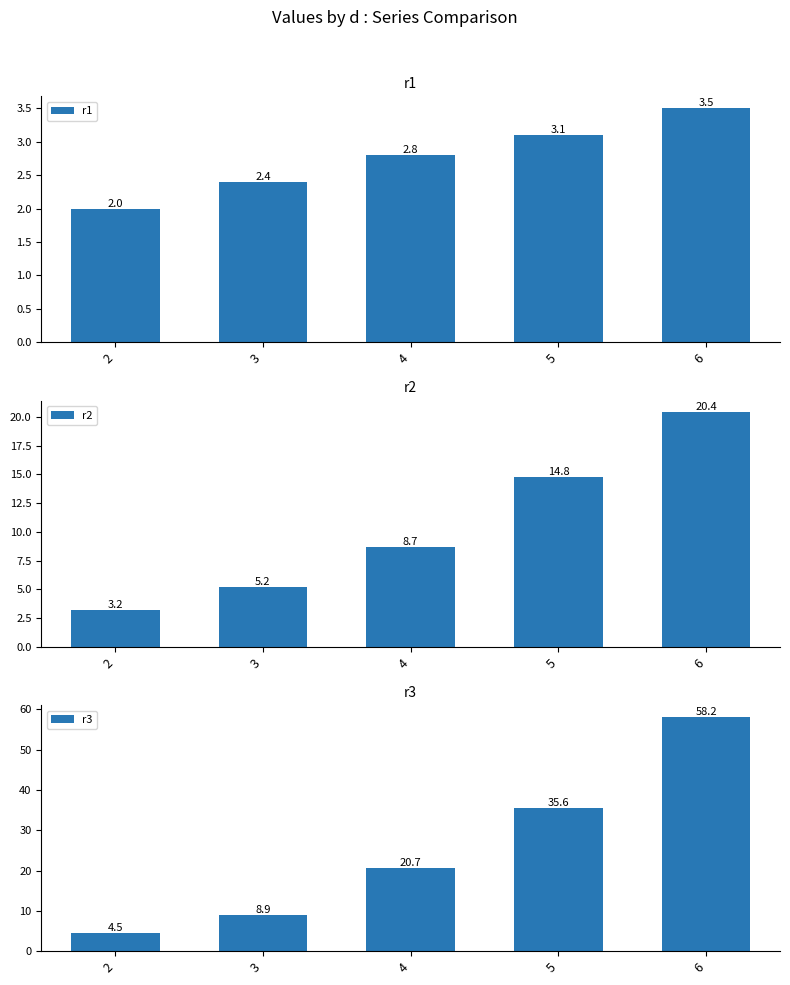

Is it true that r1 equals 0.6 at 4?

False